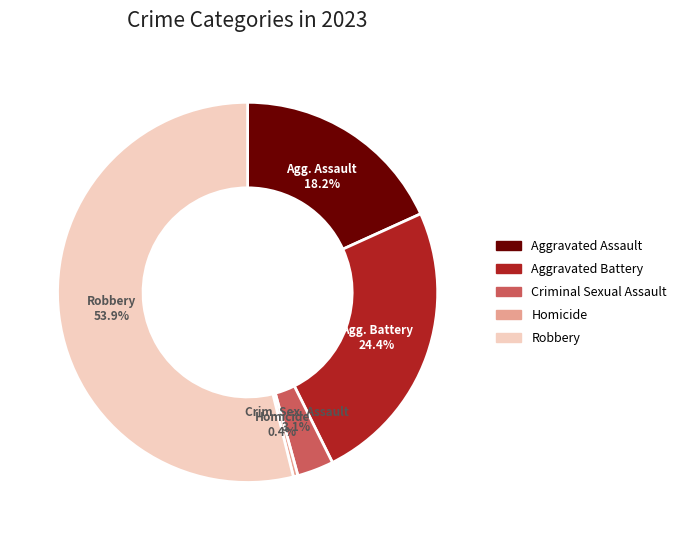

Do Aggravated Assault and Homicide together represent more than half of the pie?

No